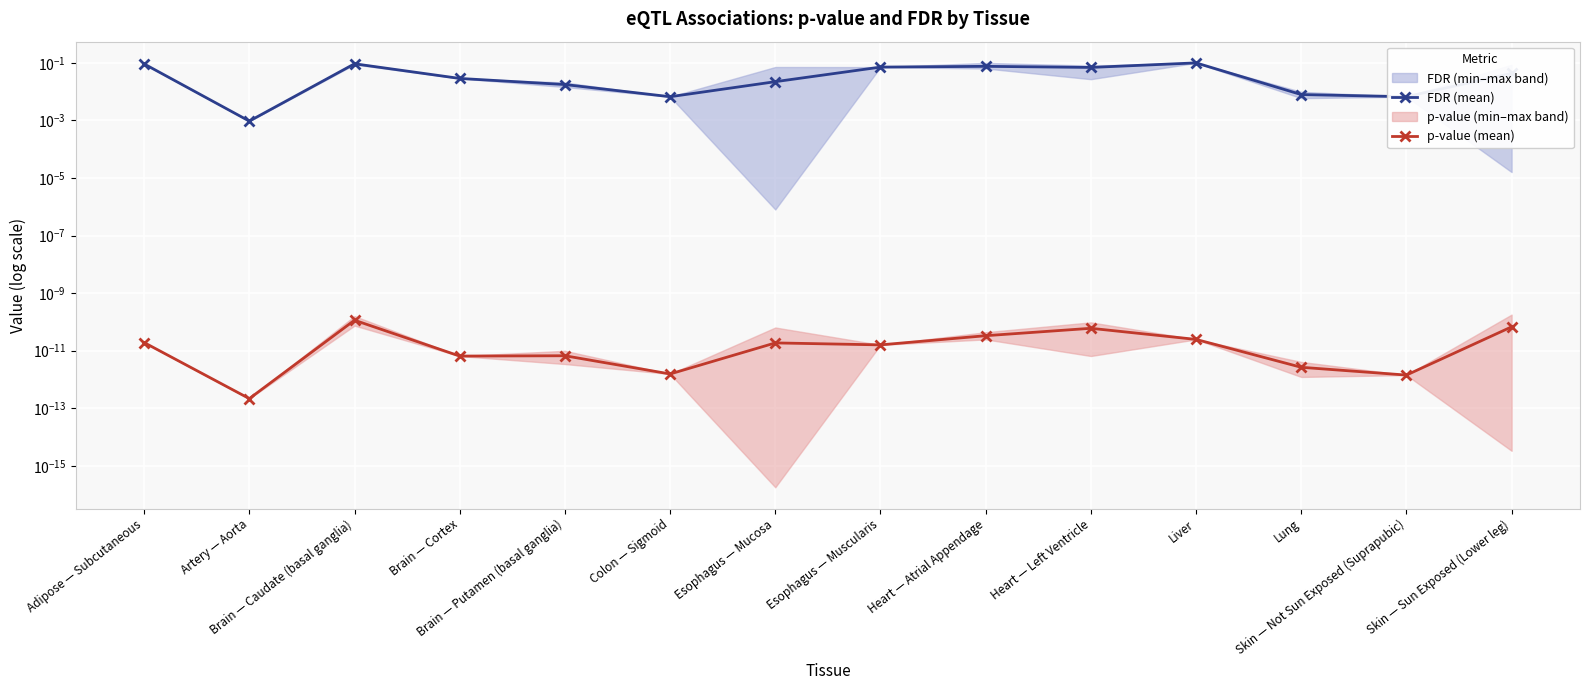

At how many categories does at least one series exceed 0?

14